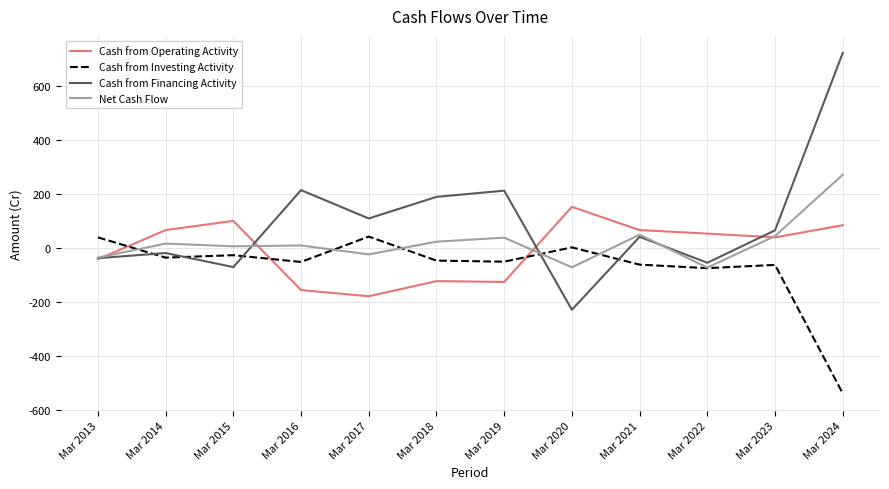

What is the spread (max minus min) of values at Mar 2022?

128